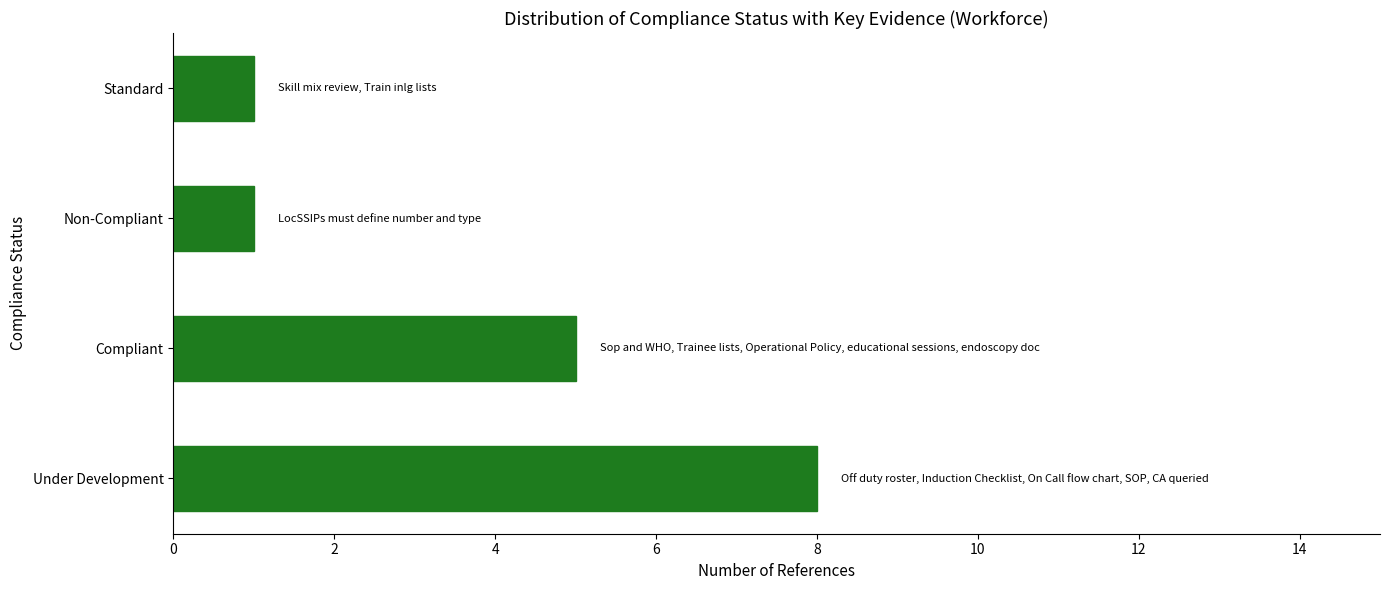

Is it true that the value at Under Development is 11?

False